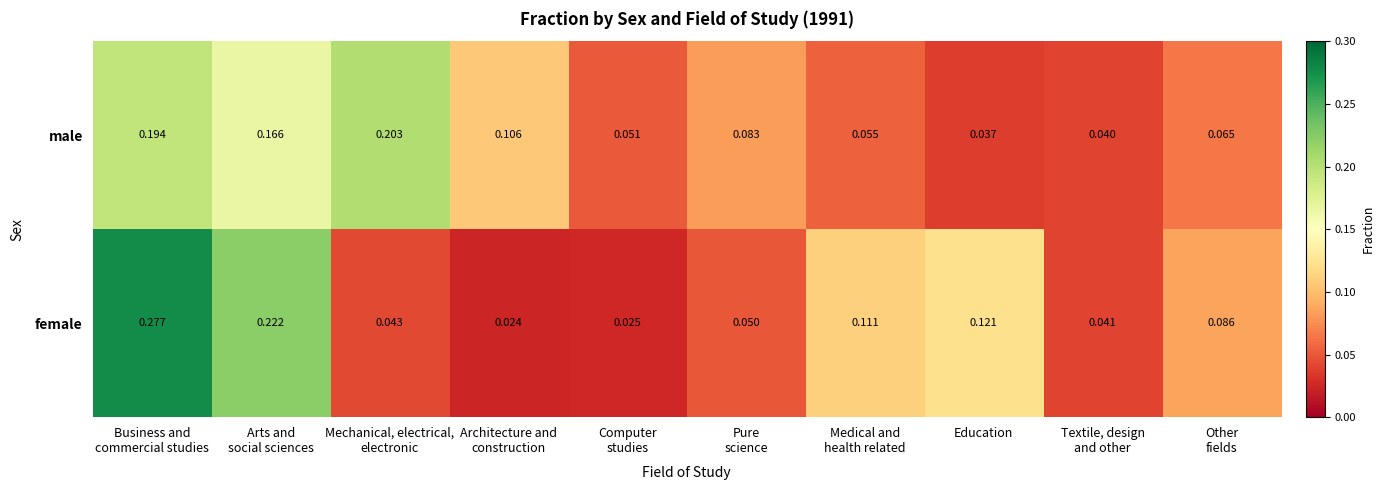

Rank the series by their maximum value, from lowest to highest.

male, female